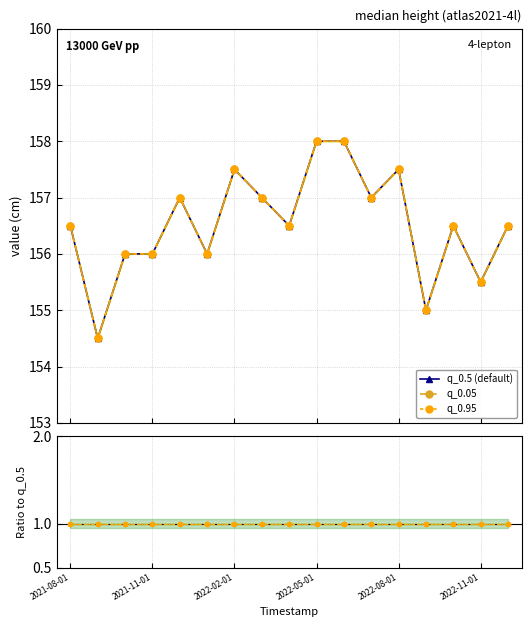

At which label does q_0.05 ratio reach its minimum?

2021-08-01